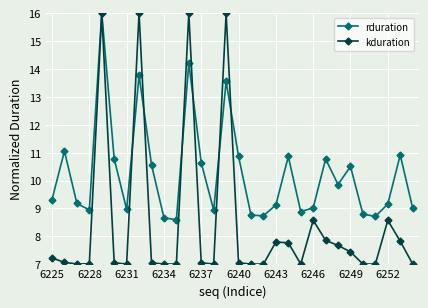

List the series in order of their overall mean, lowest first.

kduration, rduration